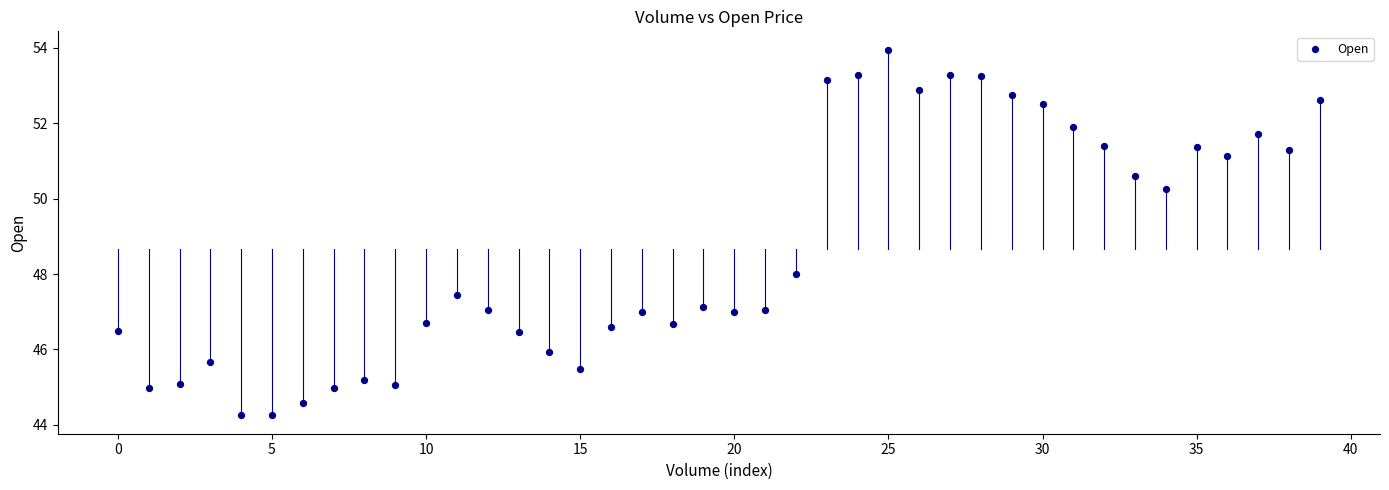

What Y value in the scatter plot is closest to 49?

48.0